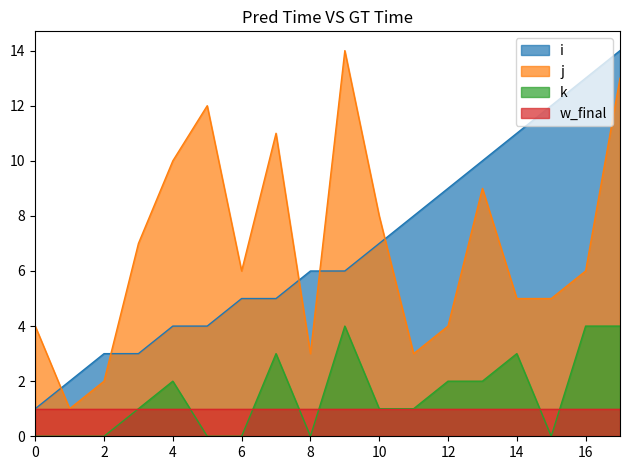

What is the minimum value for i?

1